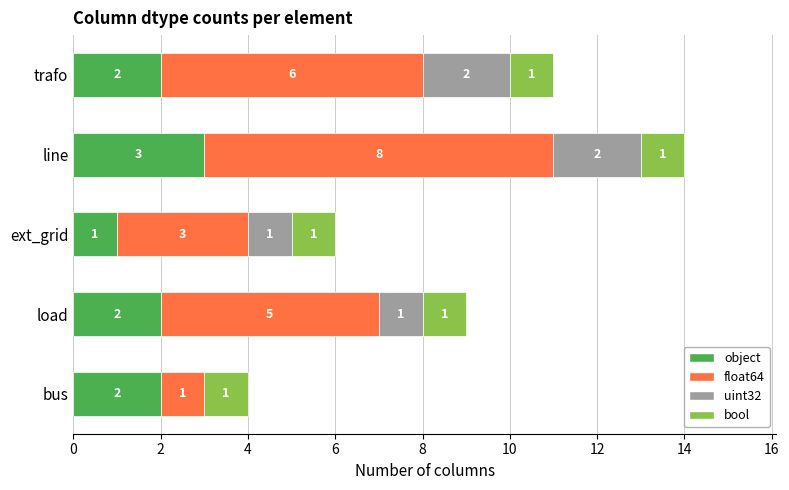

What is the total value across all series at bus?

4